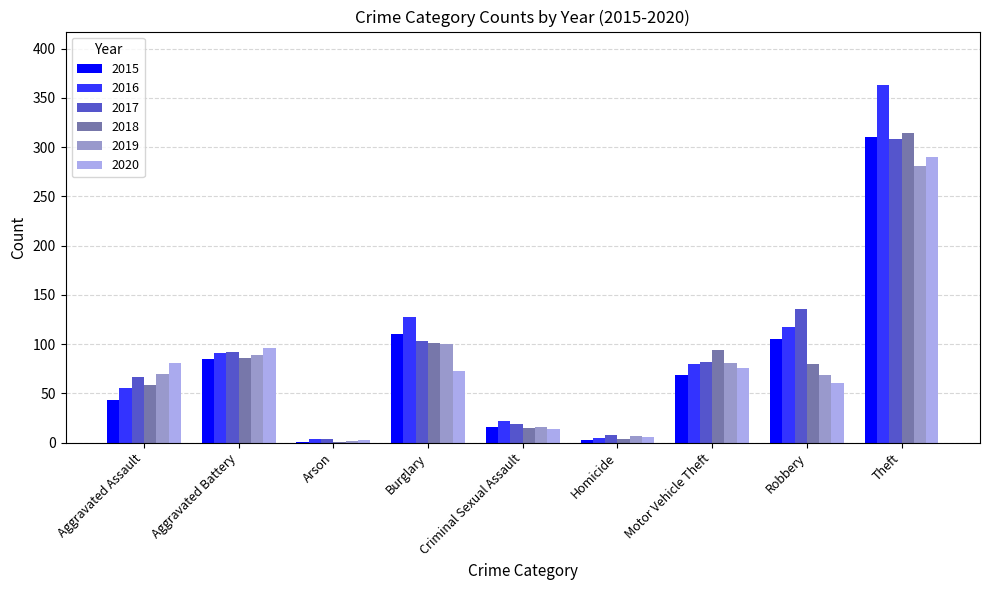

Which series has the largest total across all categories?

2016